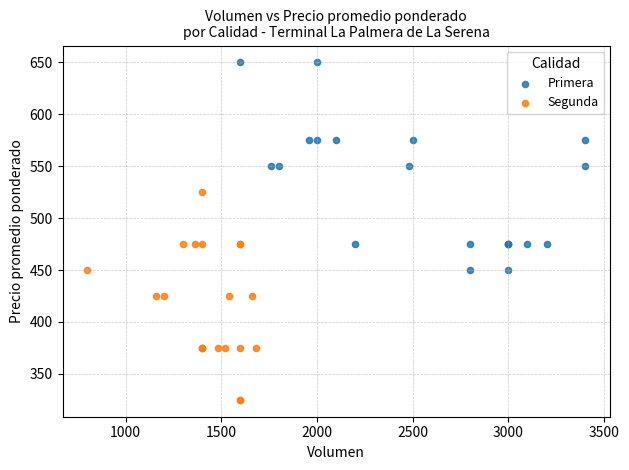

Which series reaches the minimum Y coordinate?

Segunda